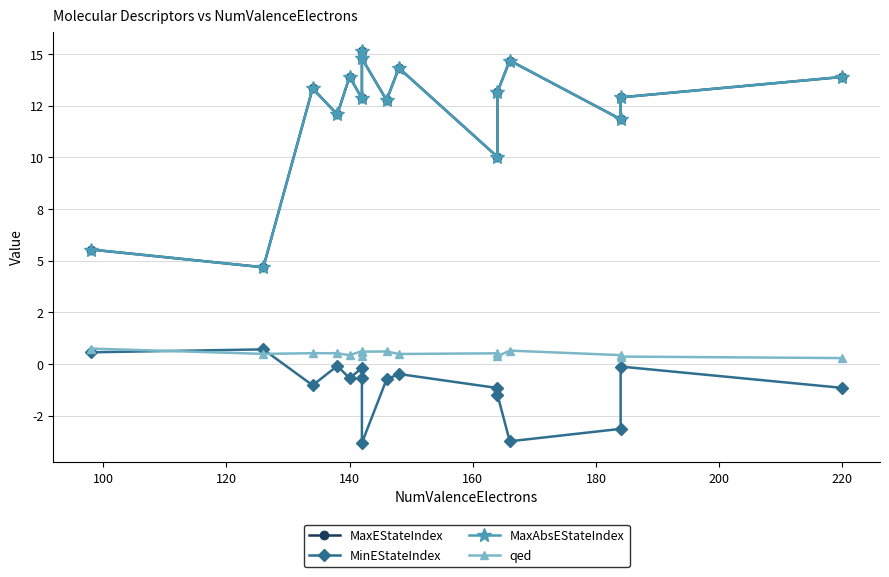

What is the greatest value displayed?

15.1